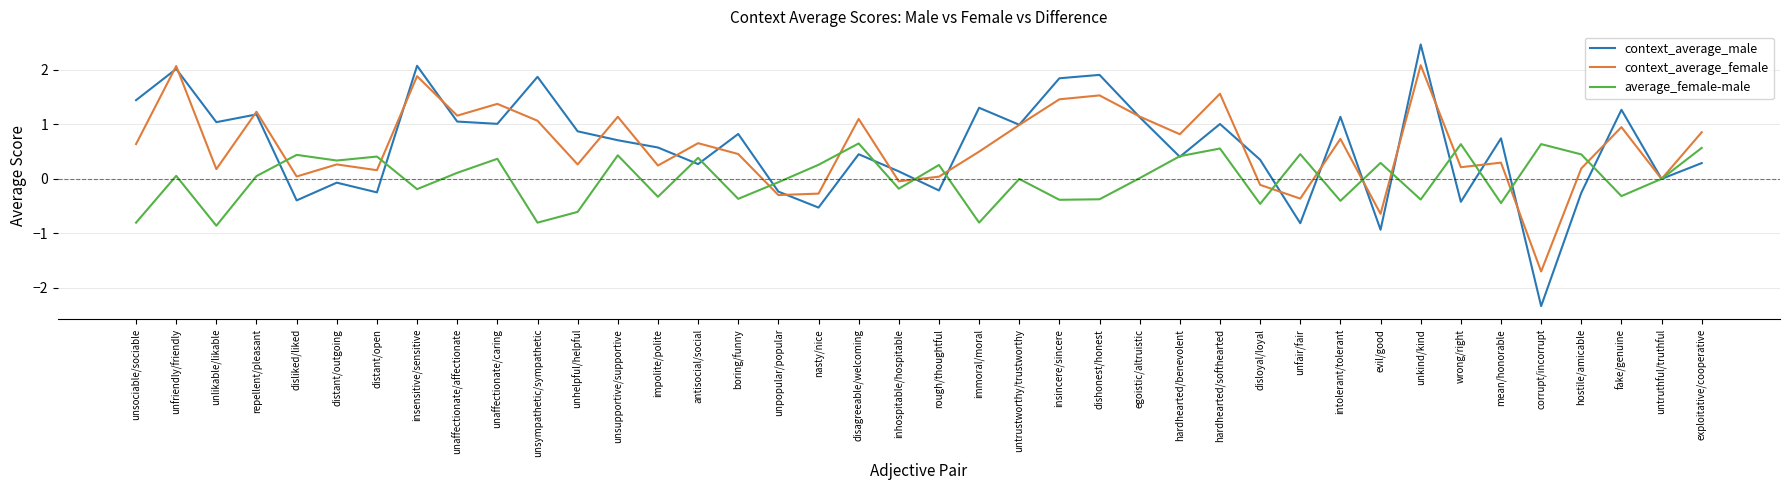

Is it true that average_female-male equals 0.4 at hostile/amicable?

True